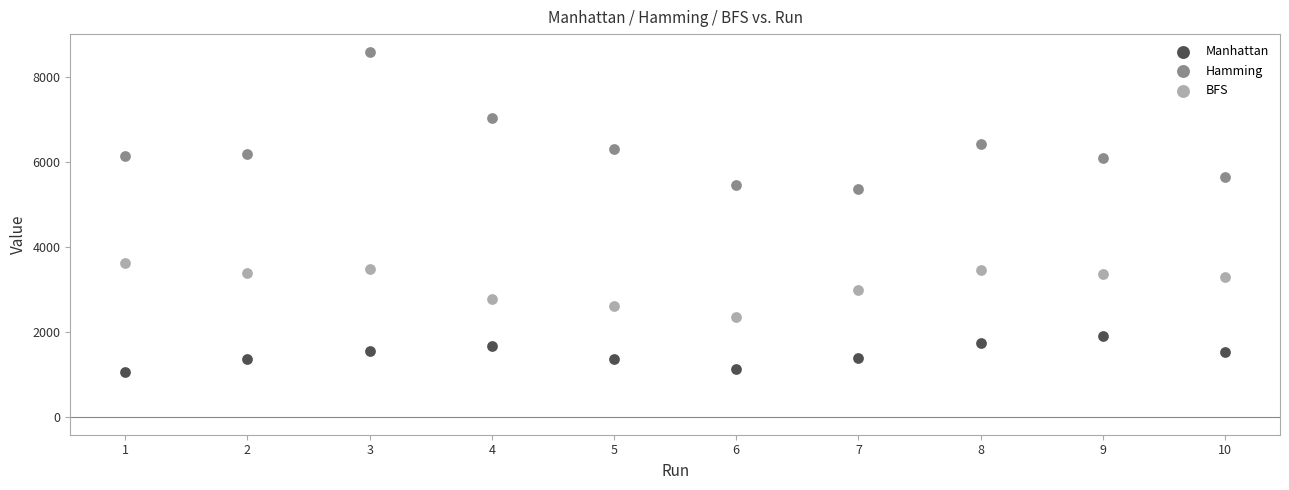

Across all data points, what is the range of Y values (max minus min)?

7529